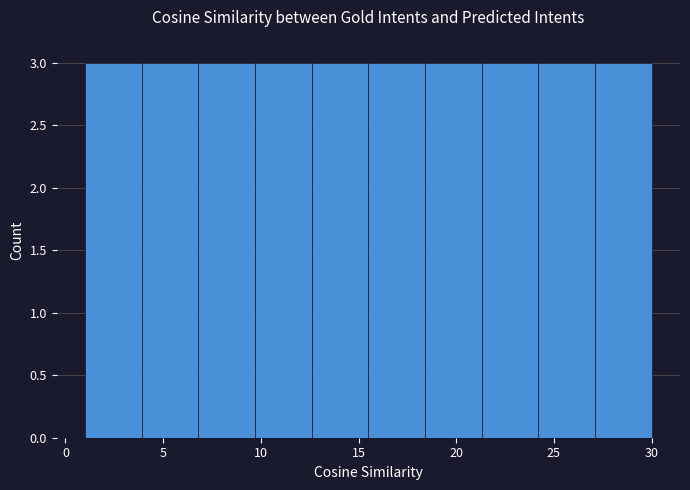

How tall is the bar that spans 27.1 to 30.0 on the x-axis? Neither the bar edges nor the heights are printed on the chart, so give them approximately, as read against the axes.

3